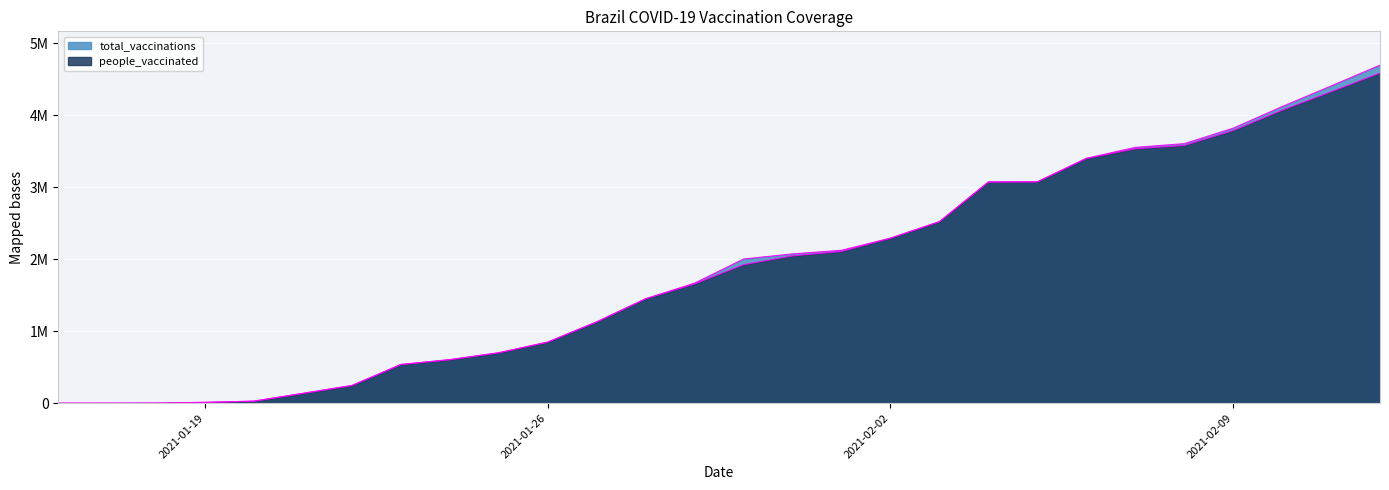

What is the total value across all series at 2021-02-10?

8190009